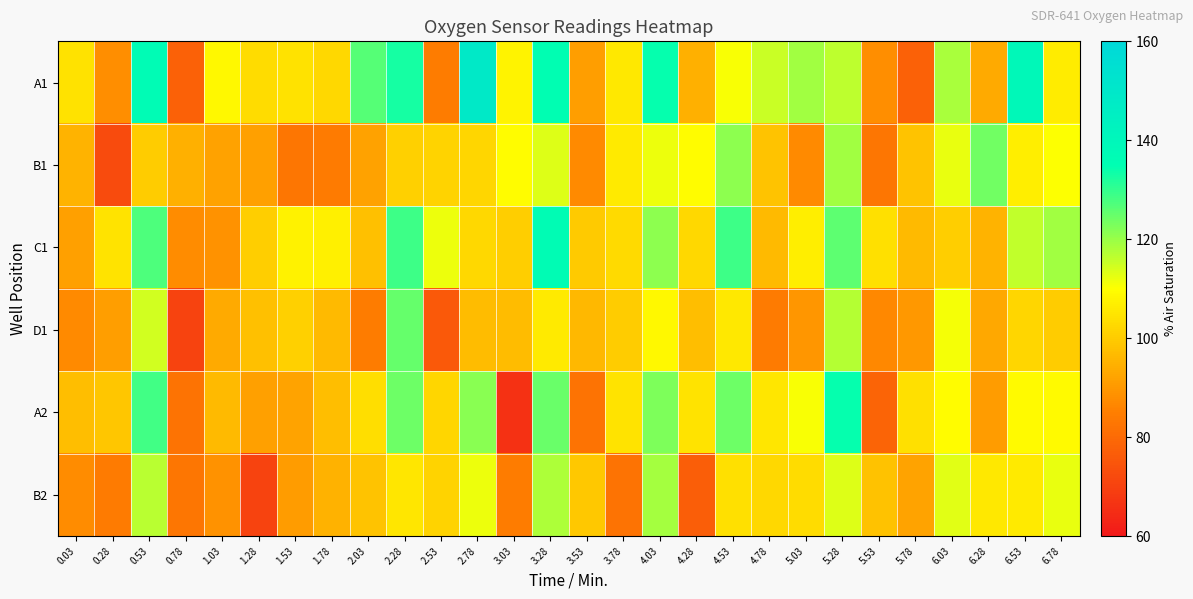

Between 3.03 and 0.28, which is larger?

3.03